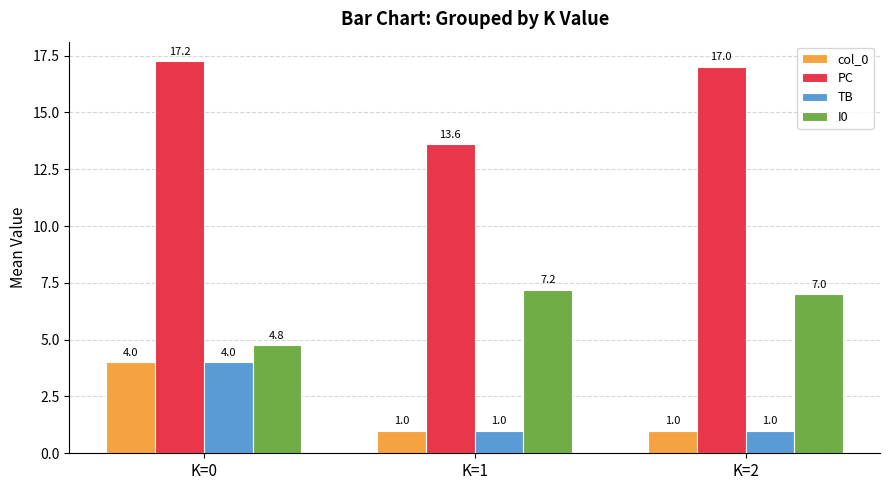

What is the sum of all col_0 values?

6.0